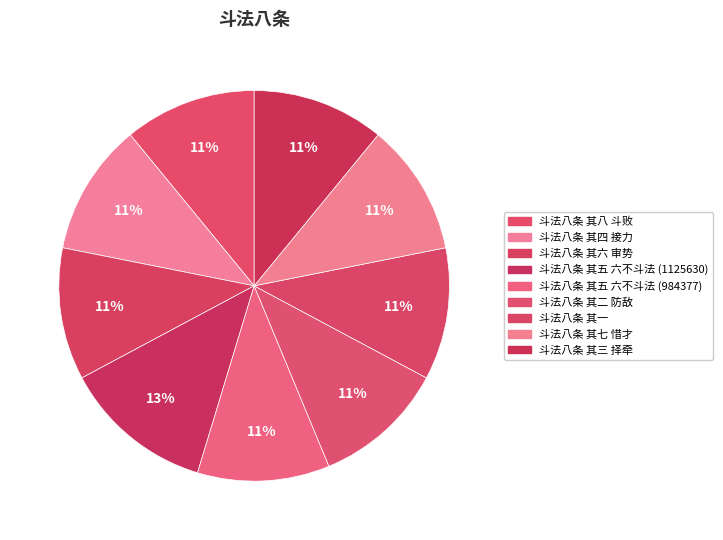

Count the number of slices in the pie.

9